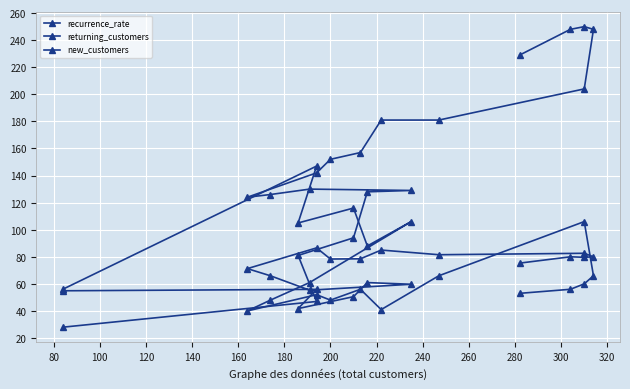

How many times do recurrence_rate and returning_customers cross each other?

1